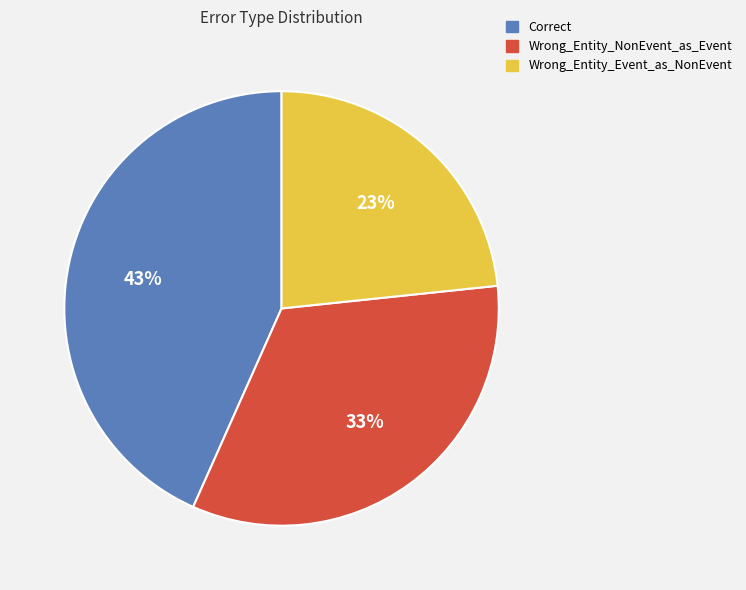

Does Wrong_Entity_Event_as_NonEvent represent more than half of the total?

No